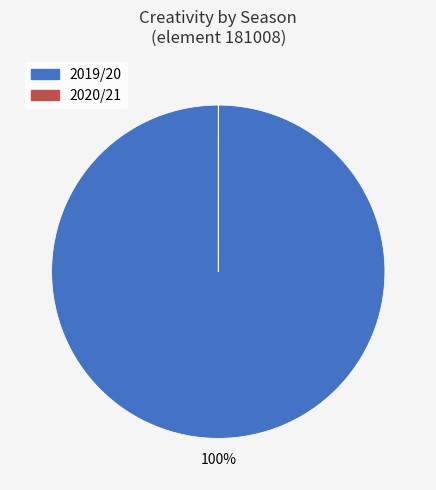

Is it true that 2019/20 is 100% of the pie?

True